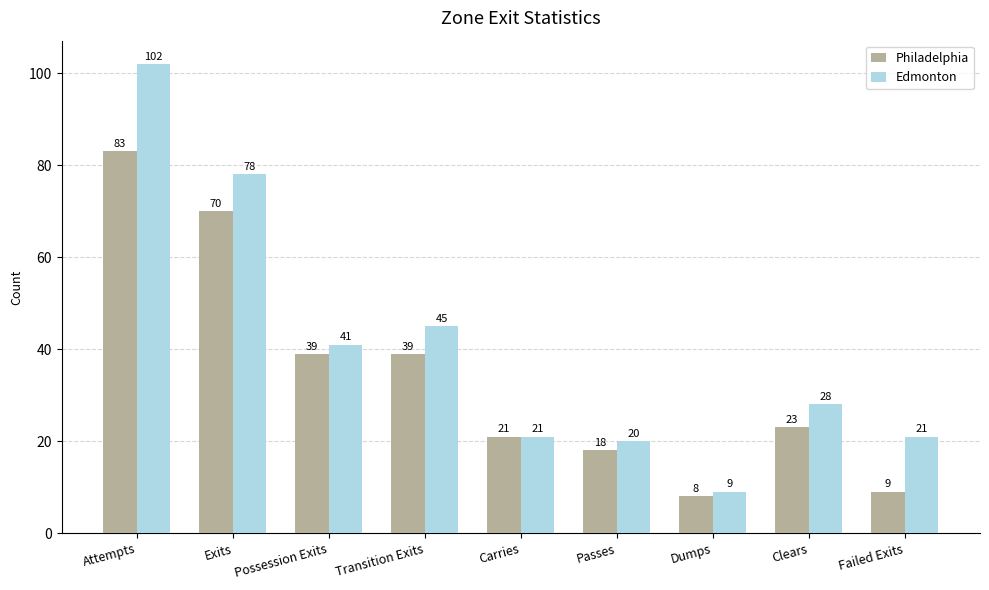

What is the label of the 3rd bar from the left?

Possession Exits